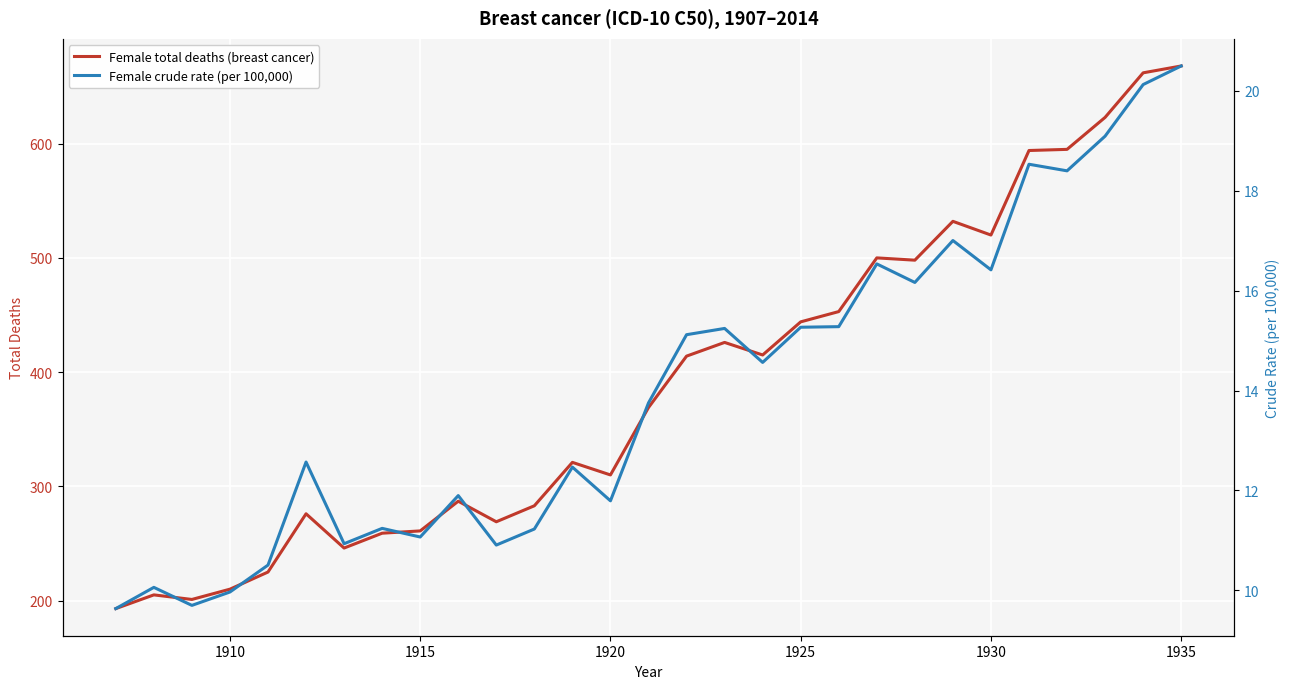

Between 1910 and 1935, which is larger?

1935